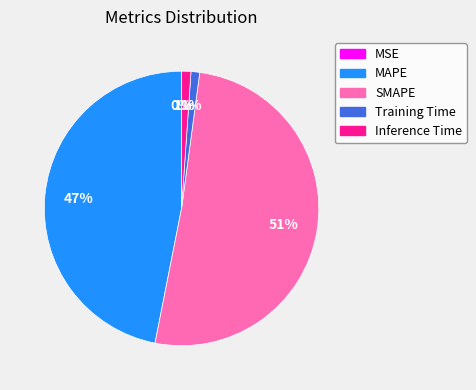

To the nearest percent, what portion does SMAPE represent?

51%